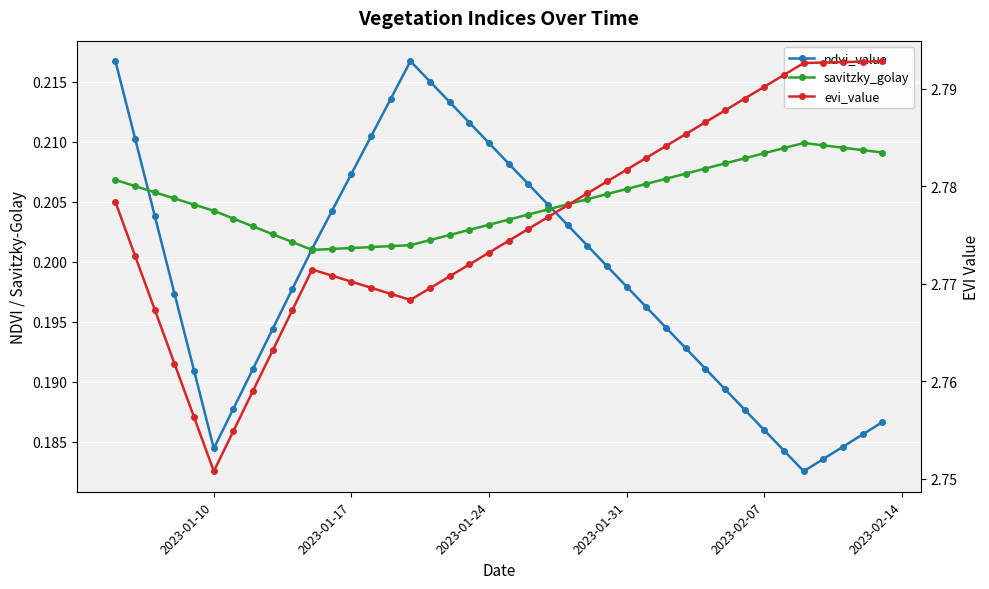

True or false: savitzky_golay has more than 1 points higher than both neighbors.

False